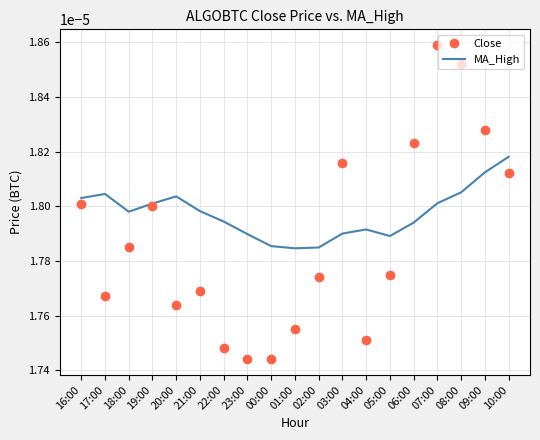

List the series in order of their peak value, highest first.

Close, MA_High